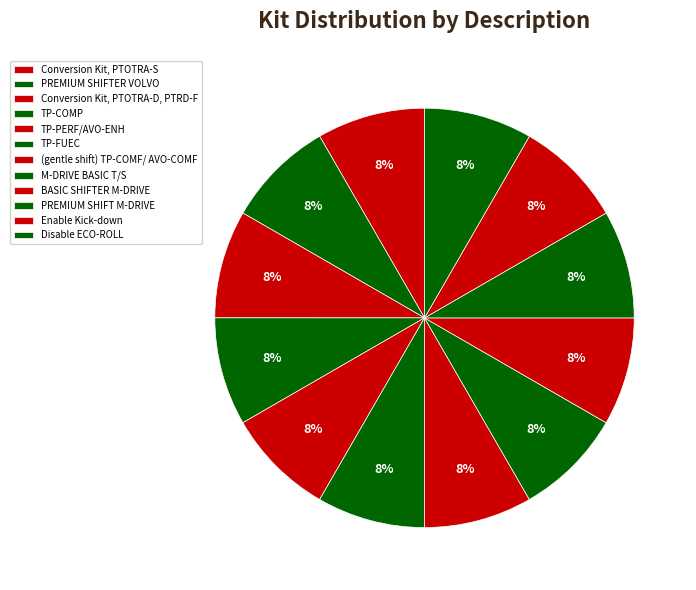

Which slice is the smallest?

Conversion Kit, PTOTRA-S